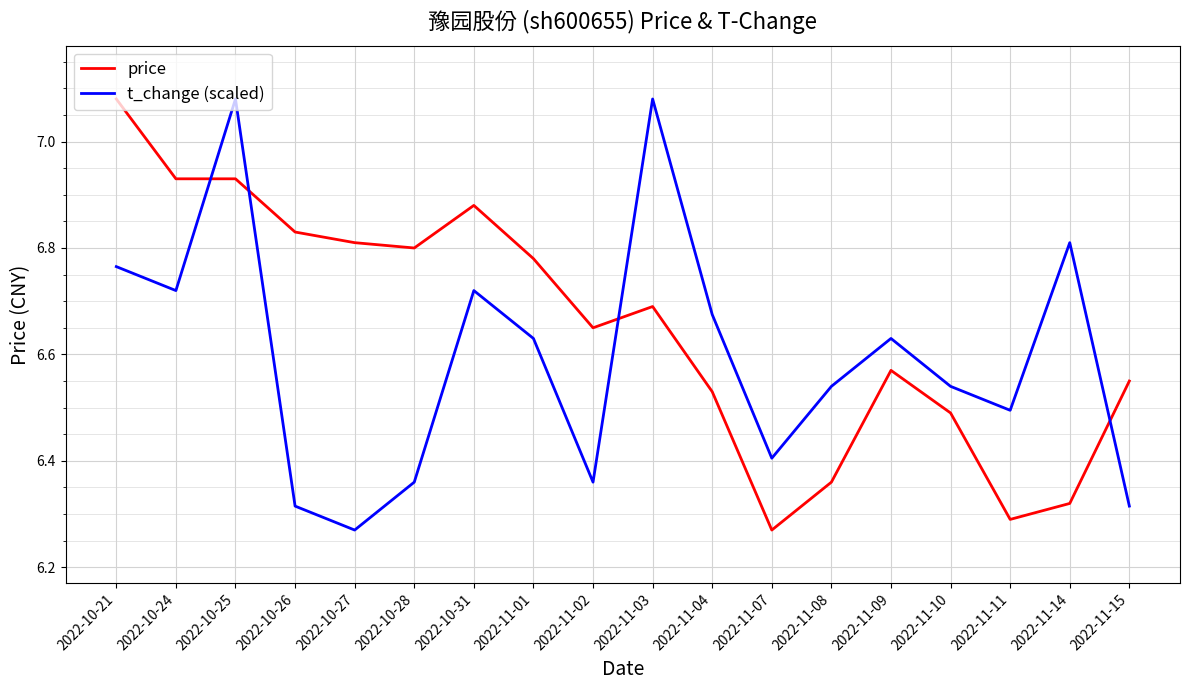

Is the value of t_change (scaled) at 2022-11-02 greater than the value of price at 2022-11-02?

No